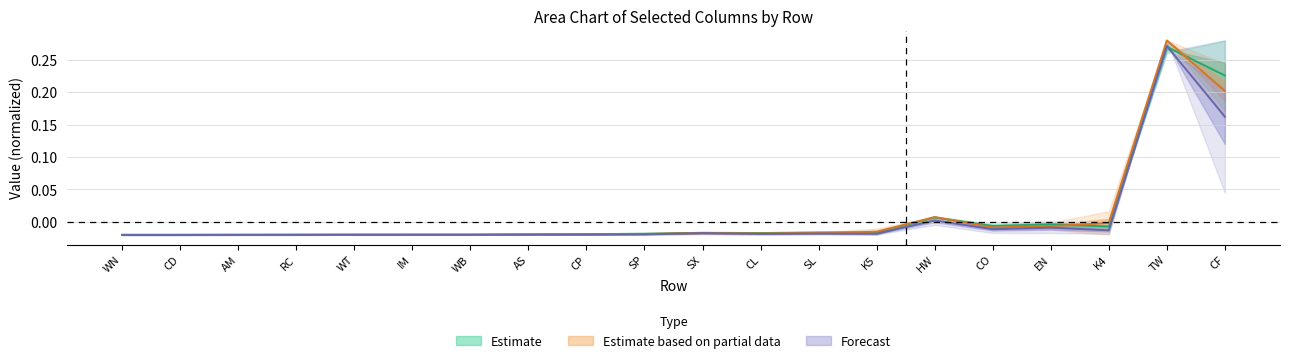

True or false: Fox and Green intersect in this chart.

True